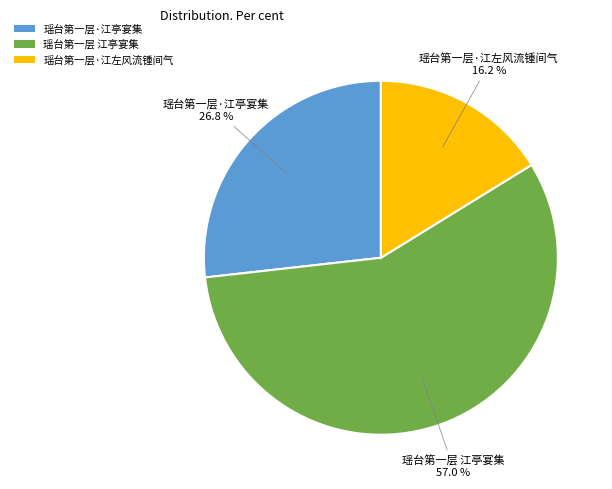

The 瑶台第一层 江亭宴集 slice represents 57% of the pie. True or false?

True